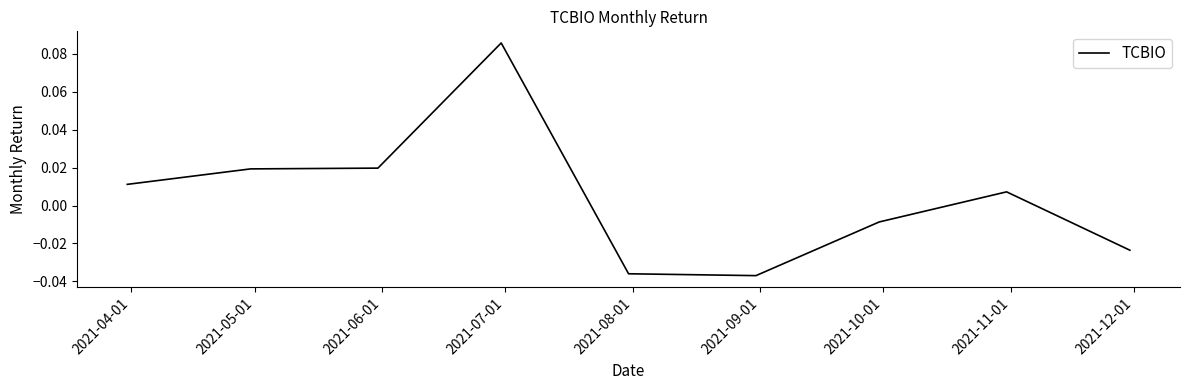

How many values exceed 0?

5